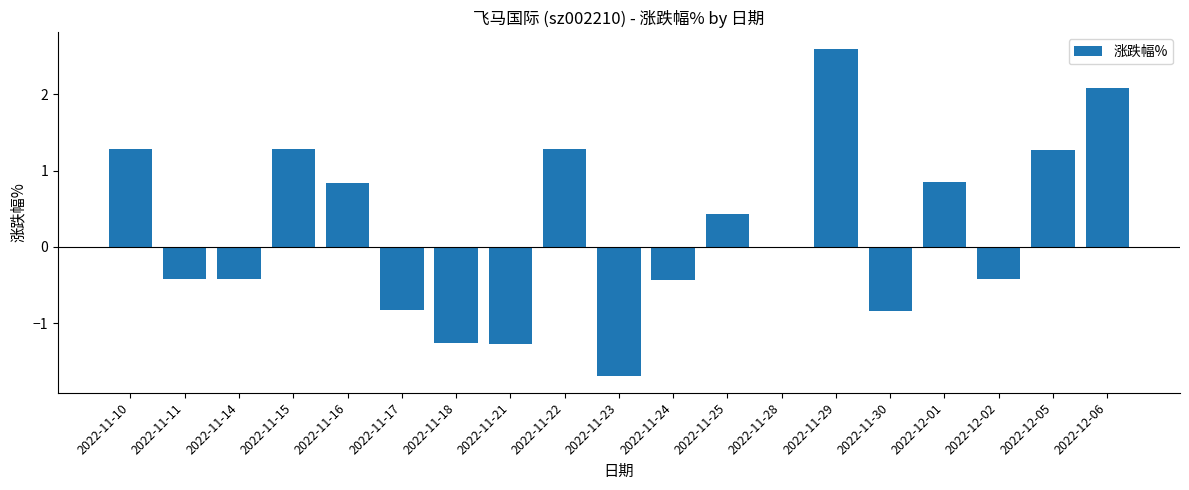

Read the value at 2022-11-11.

-0.4